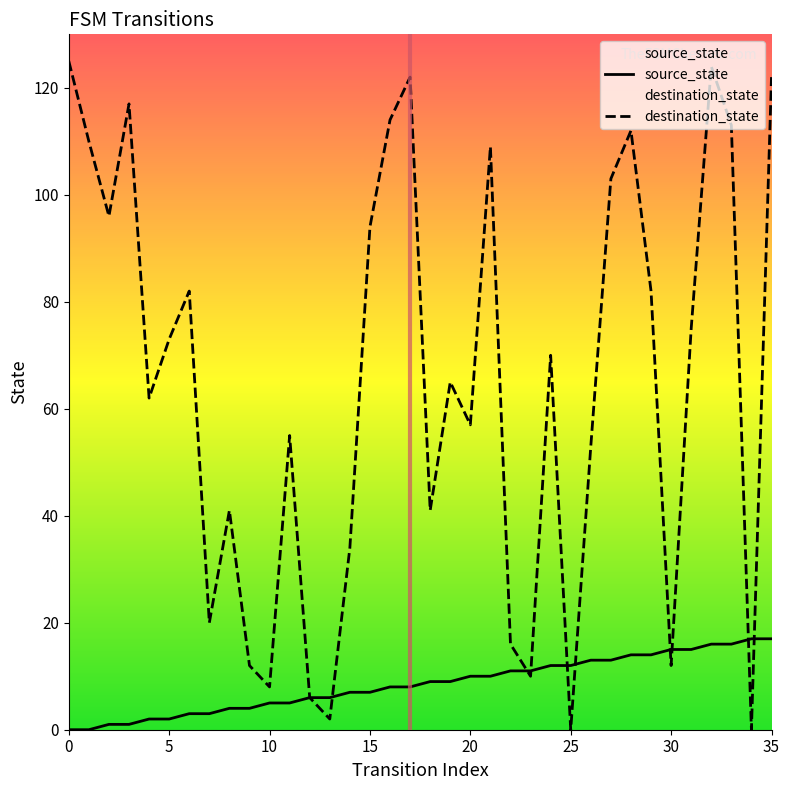

Rank the series by their maximum value, from lowest to highest.

source_state, destination_state